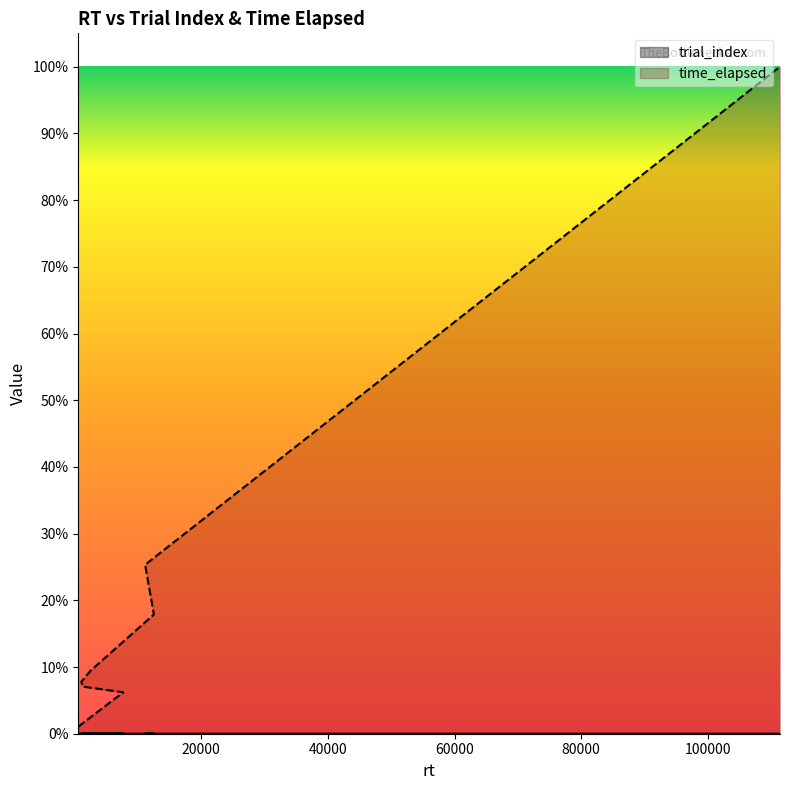

What is the difference between the highest and lowest values at 579?

1585.0